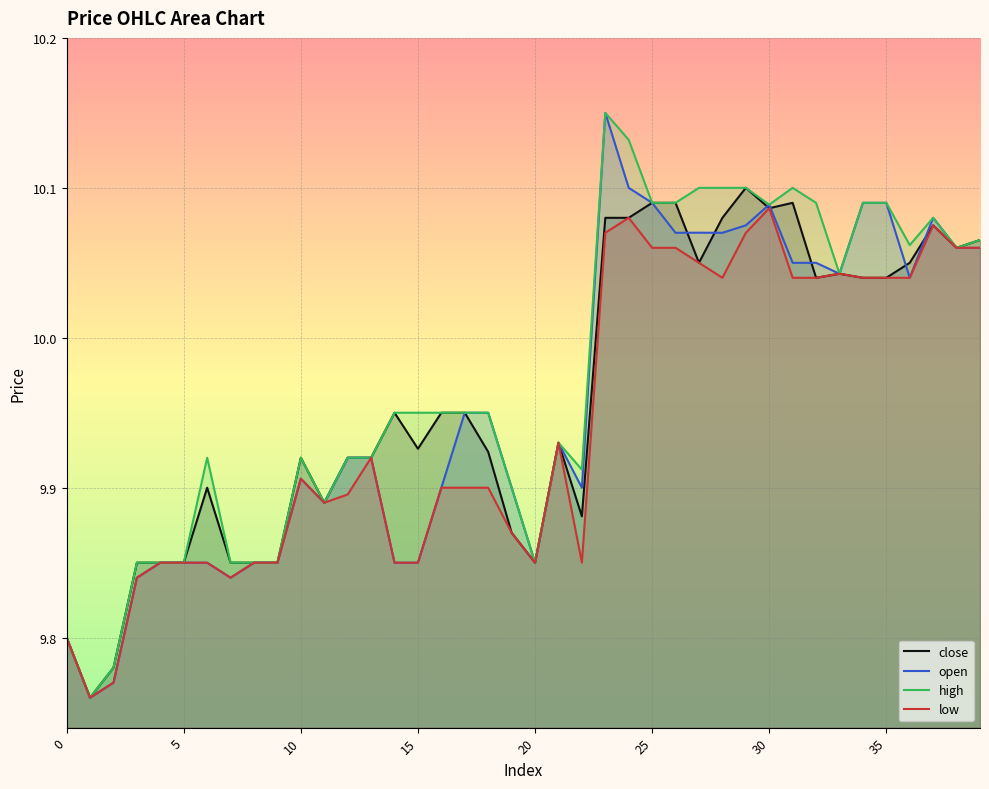

What are all the series names shown in the legend?

close, open, high, low